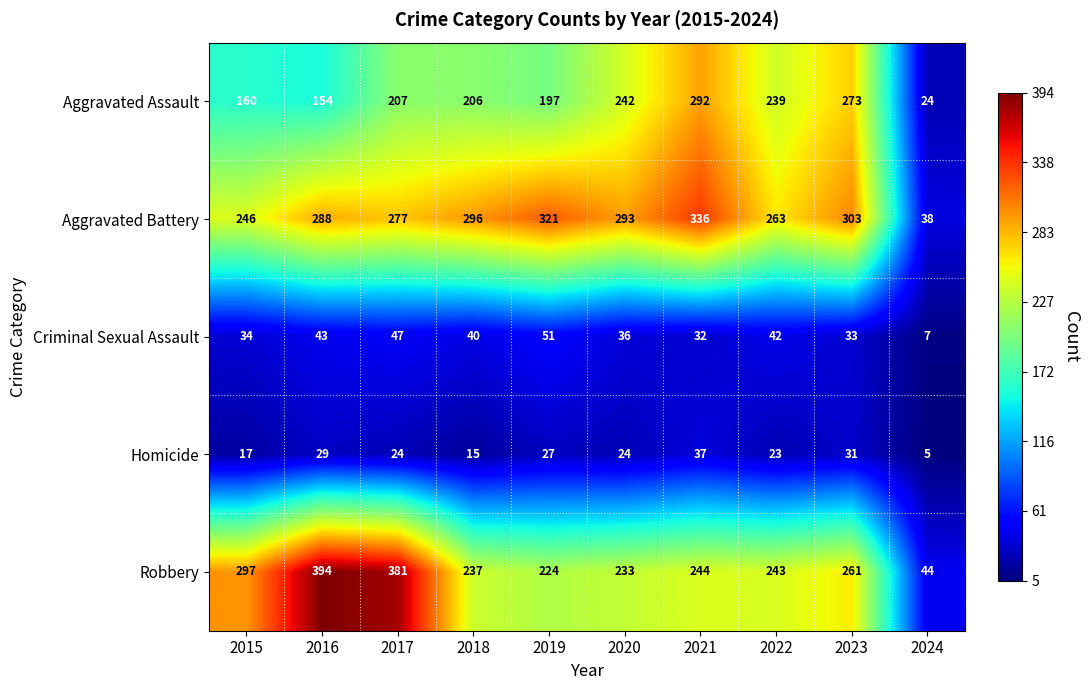

List the series in order of their peak value, lowest first.

Homicide, Criminal Sexual Assault, Aggravated Assault, Aggravated Battery, Robbery